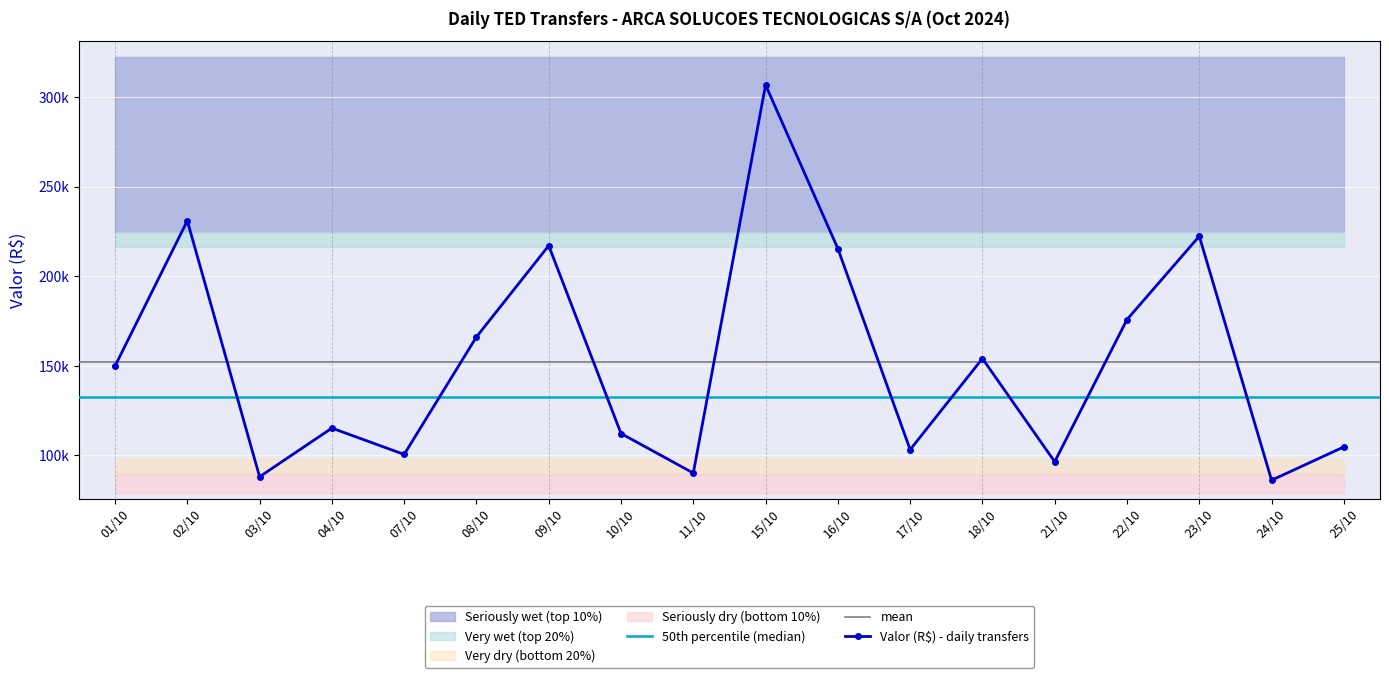

Reading left to right, list all the values displayed in this chart.

01/10=149866.2	02/10=230957.8	03/10=88094.4	04/10=115252.9	07/10=100548.5	08/10=166135.1	09/10=217070.2	10/10=112231.5	11/10=90169.2	15/10=306788.7	16/10=215414.4	17/10=103214.9	18/10=154080.8	21/10=96484.7	22/10=175825.8	23/10=222342.3	24/10=86173.5	25/10=104754.9